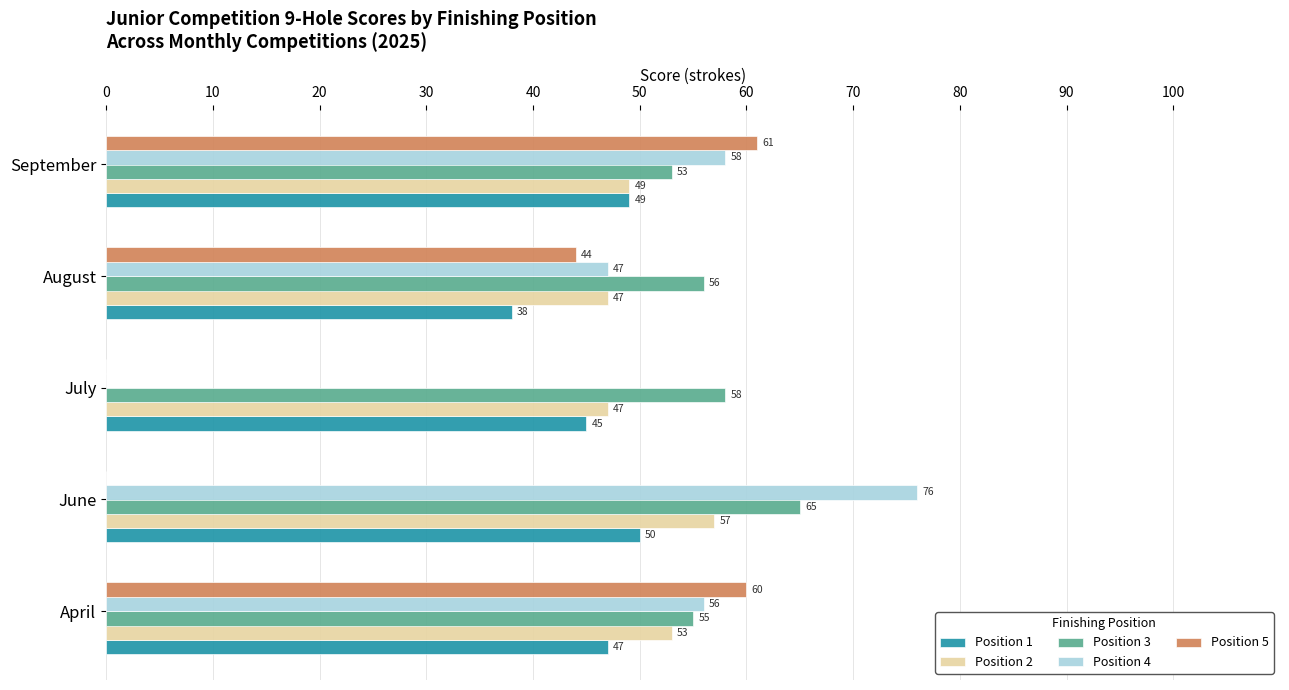

Count the number of categories in the chart.

5